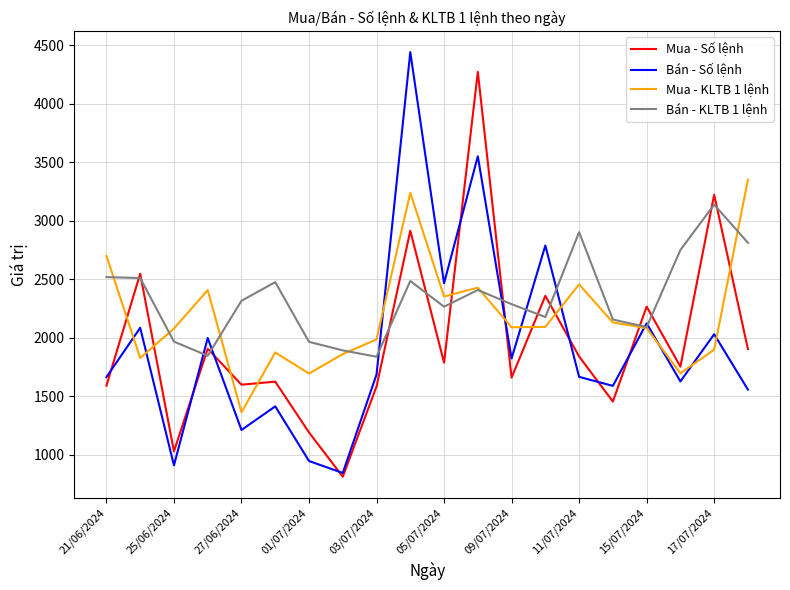

Rank the series by their maximum value, from lowest to highest.

Bán - KLTB 1 lệnh, Mua - KLTB 1 lệnh, Mua - Số lệnh, Bán - Số lệnh